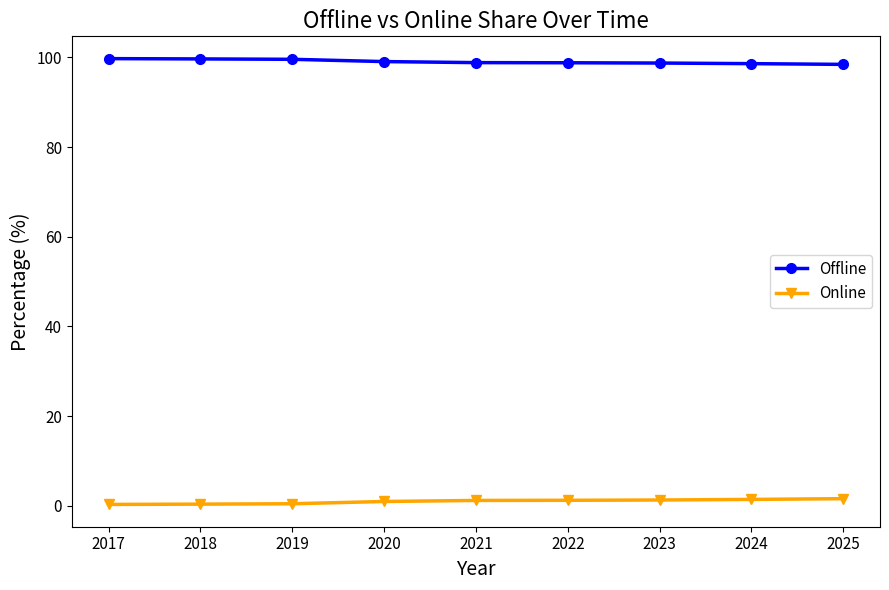

The Offline series shows 147.1 at 2023. True or false?

False